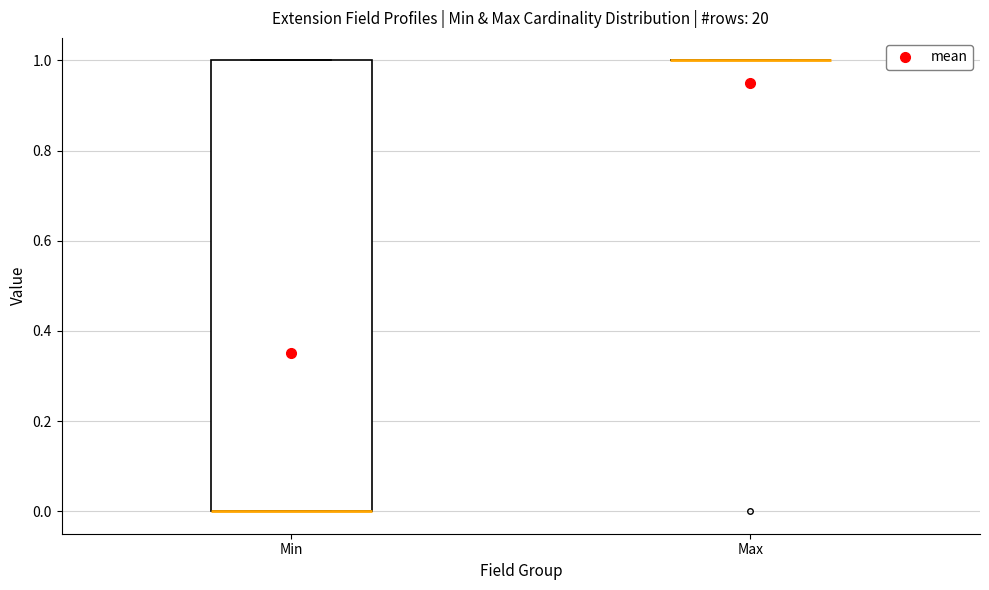

Reading left to right, read every box against the y-axis: the position of its median line, the range the box covers, and the ends of its whiskers. The values are not printed on the chart, so give them approximately, as read against the axis.

Min: median 0 (drawn on the box's lower edge), box 0 to 1, whiskers 0 to 1
Max: box collapsed to a line at 1, whiskers 1 to 1